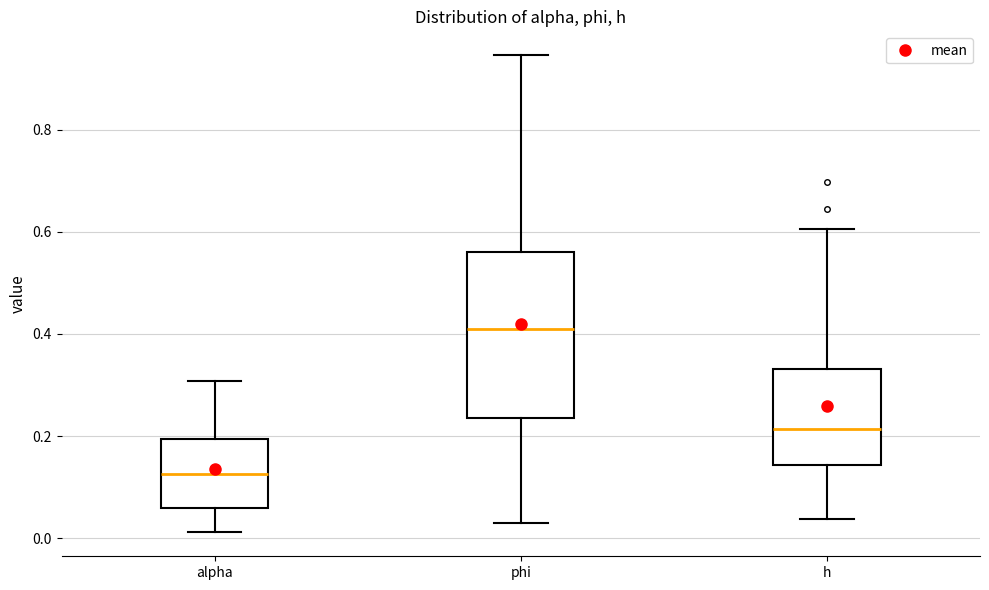

Reading left to right, read every box against the y-axis: the position of its median line, the range the box covers, and the ends of its whiskers. The values are not printed on the chart, so give them approximately, as read against the axis.

alpha: median 0.12, box 0.06 to 0.20, whiskers 0.02 to 0.30
phi: median 0.42, box 0.24 to 0.56, whiskers 0.04 to 0.94
h: median 0.22, box 0.14 to 0.34, whiskers 0.04 to 0.60